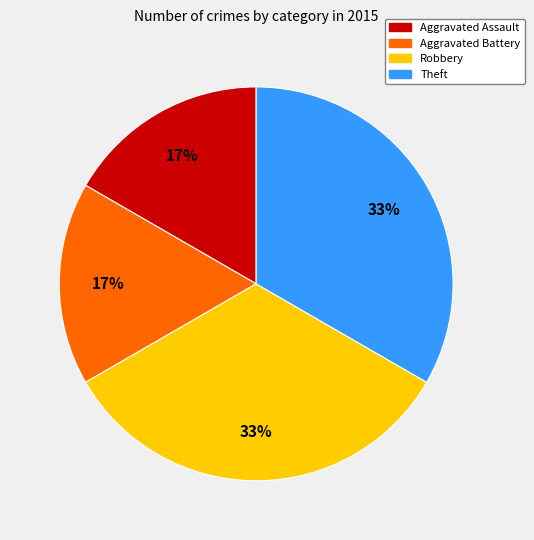

To the nearest percent, what percentage of the pie is Theft?

33%